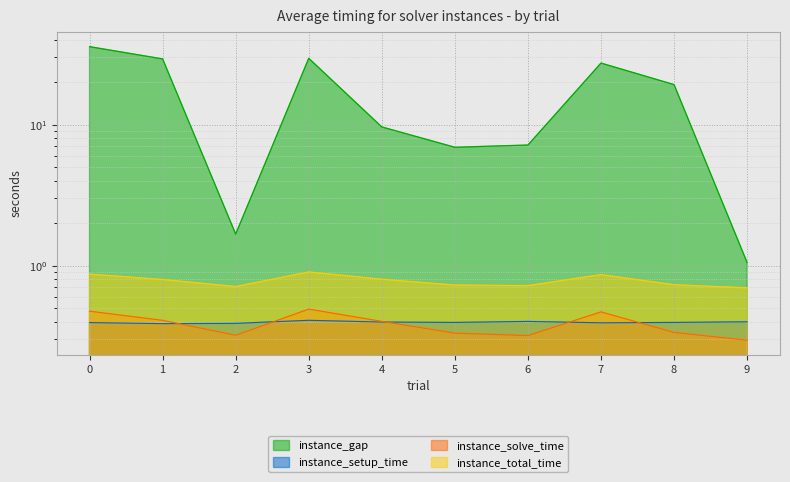

List the series in order of their peak value, highest first.

instance_gap, instance_total_time, instance_solve_time, instance_setup_time